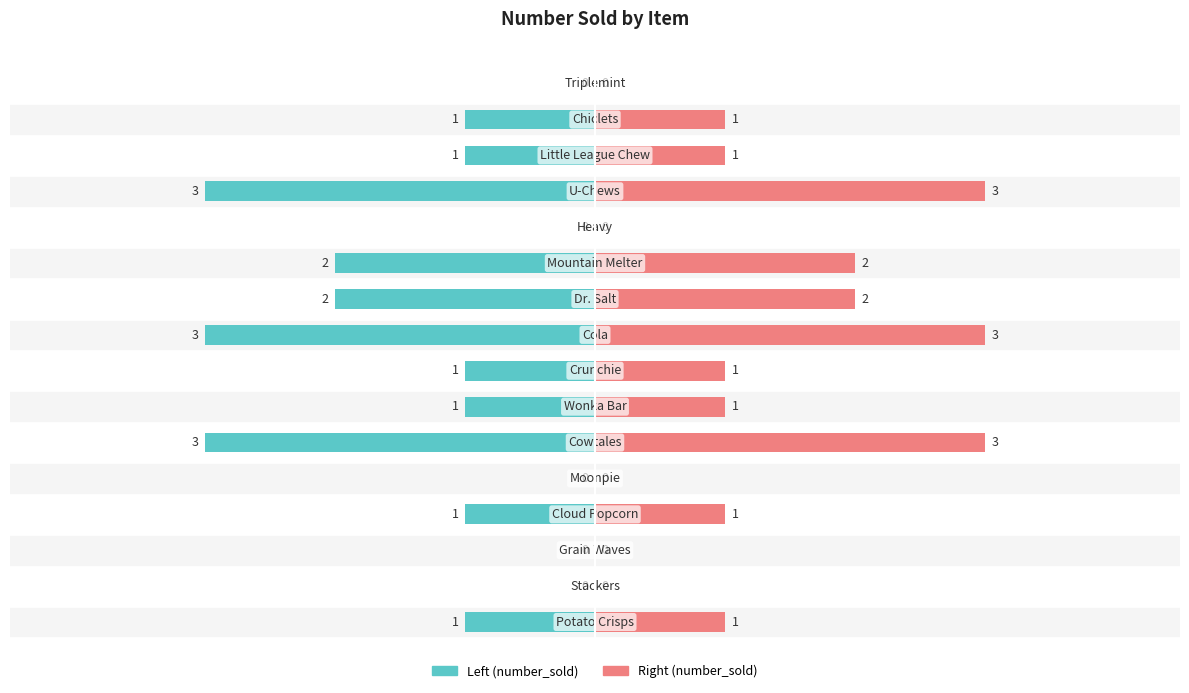

How many bars are there in total?

32